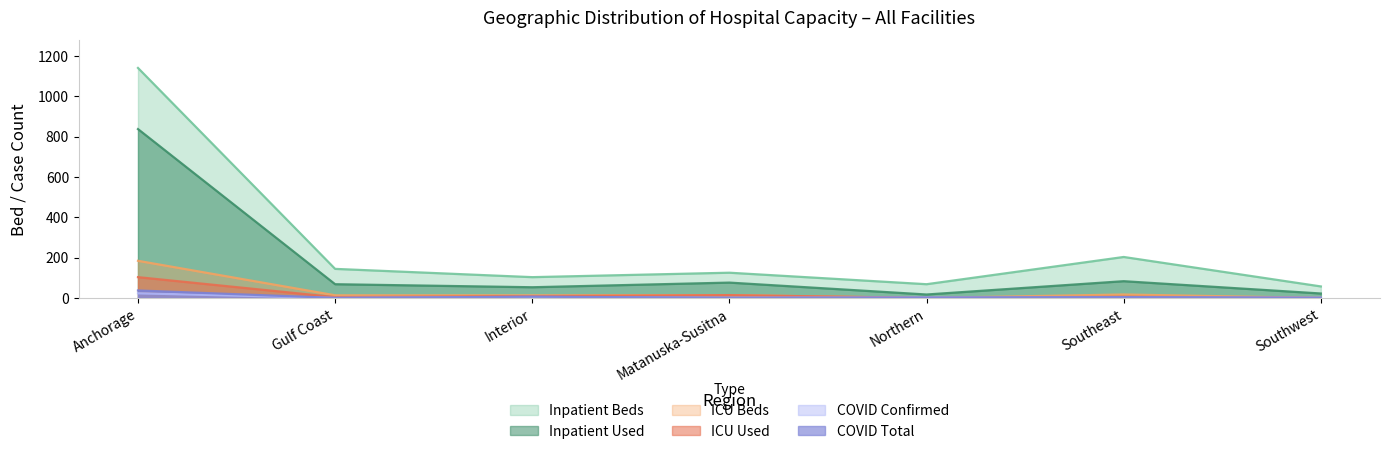

The value of ICU Beds at Southeast is 17. True or false?

True